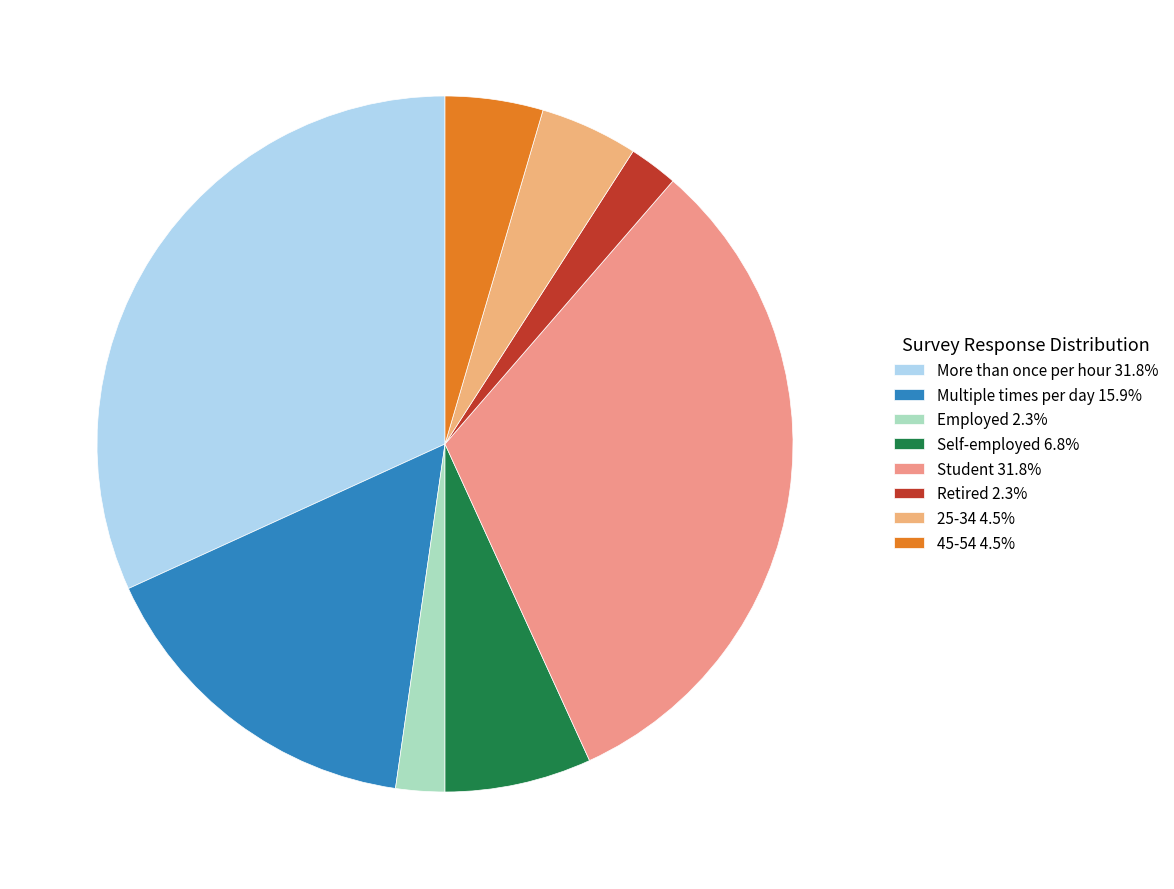

True or false: More than once per hour accounts for 32% of the total.

True